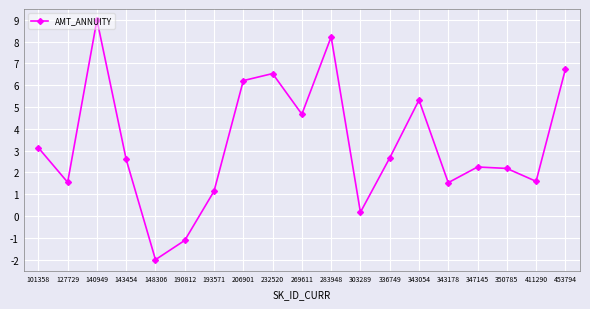

Between 350785 and 143454, which is larger?

143454